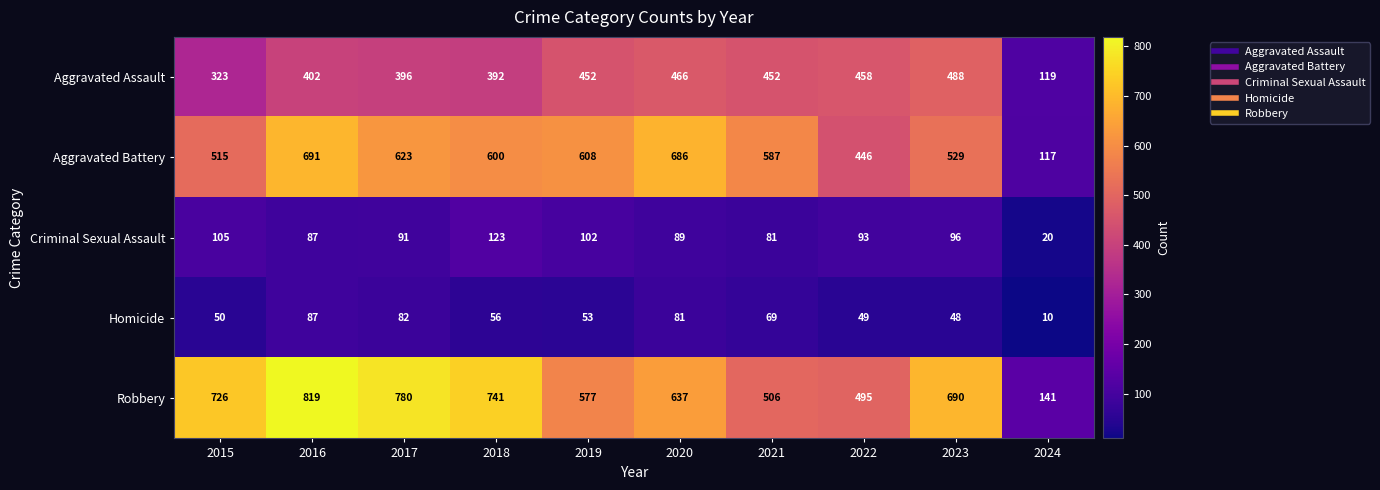

How many series are shown in this chart?

5